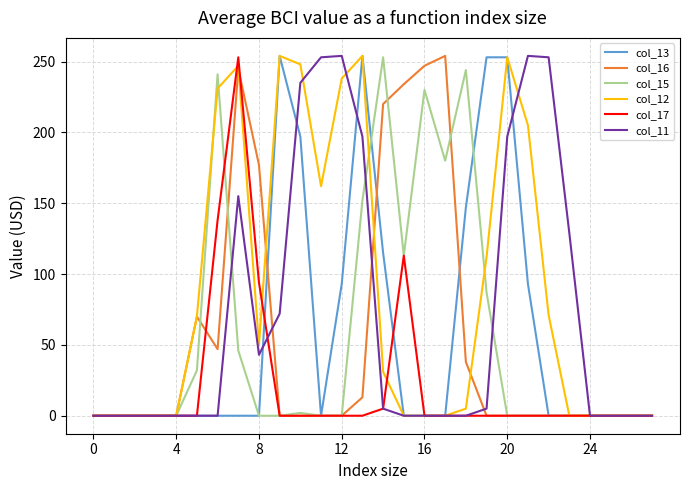

Does the chart display data point markers on the line(s)?

No